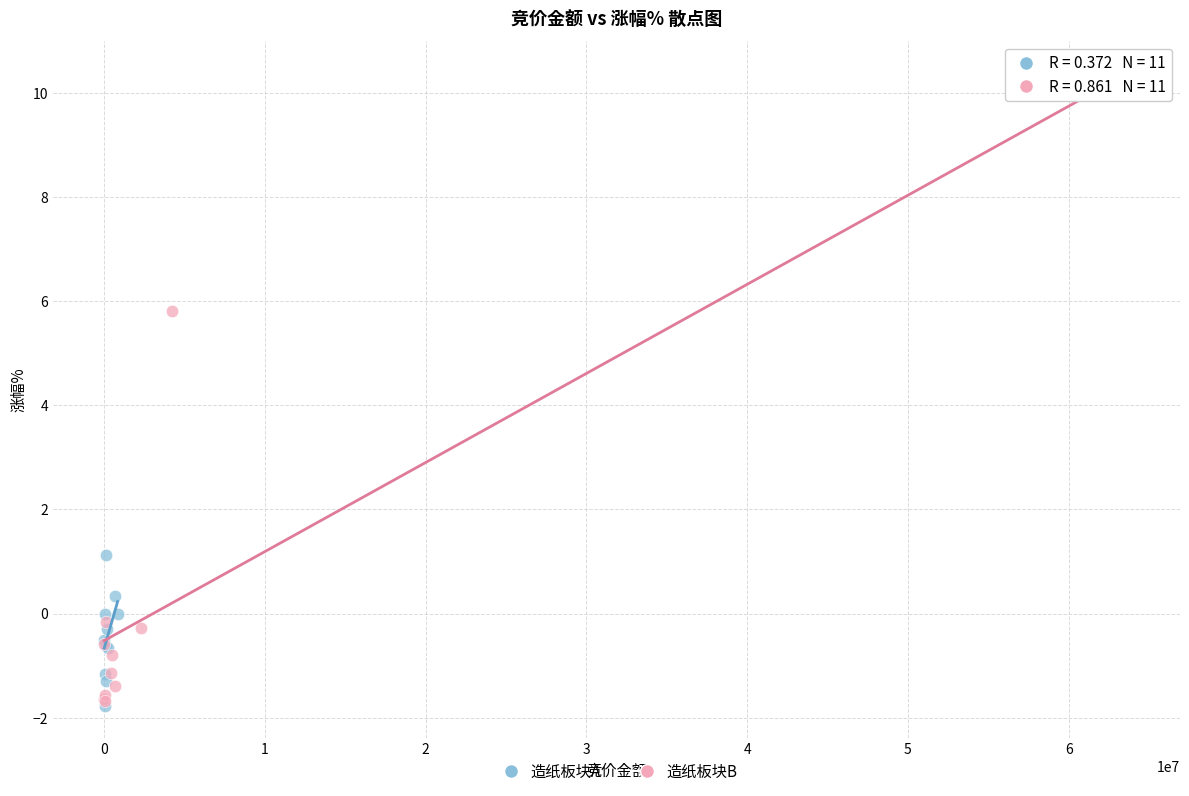

What are all the series names shown in the legend?

造纸板块A, 造纸板块B